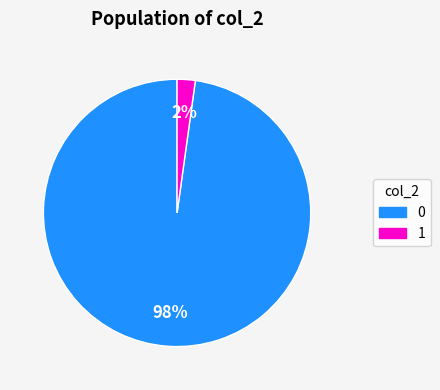

To the nearest percent, what percentage of the pie is 0?

98%